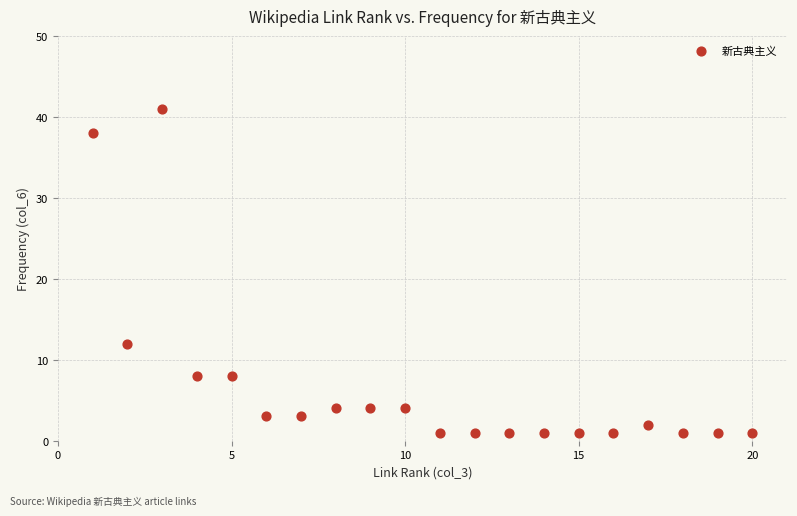

What Y value in the scatter plot is closest to 21?

12